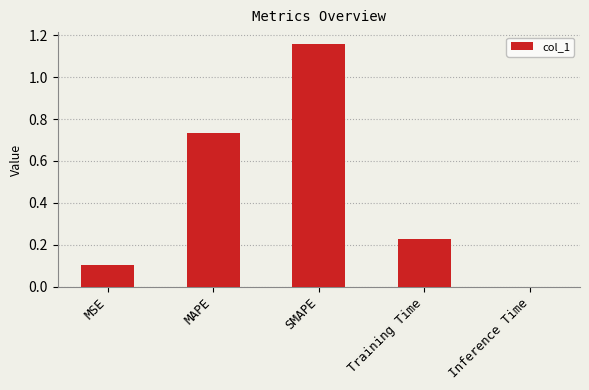

What is the change in value from MSE to Training Time?

+0.1